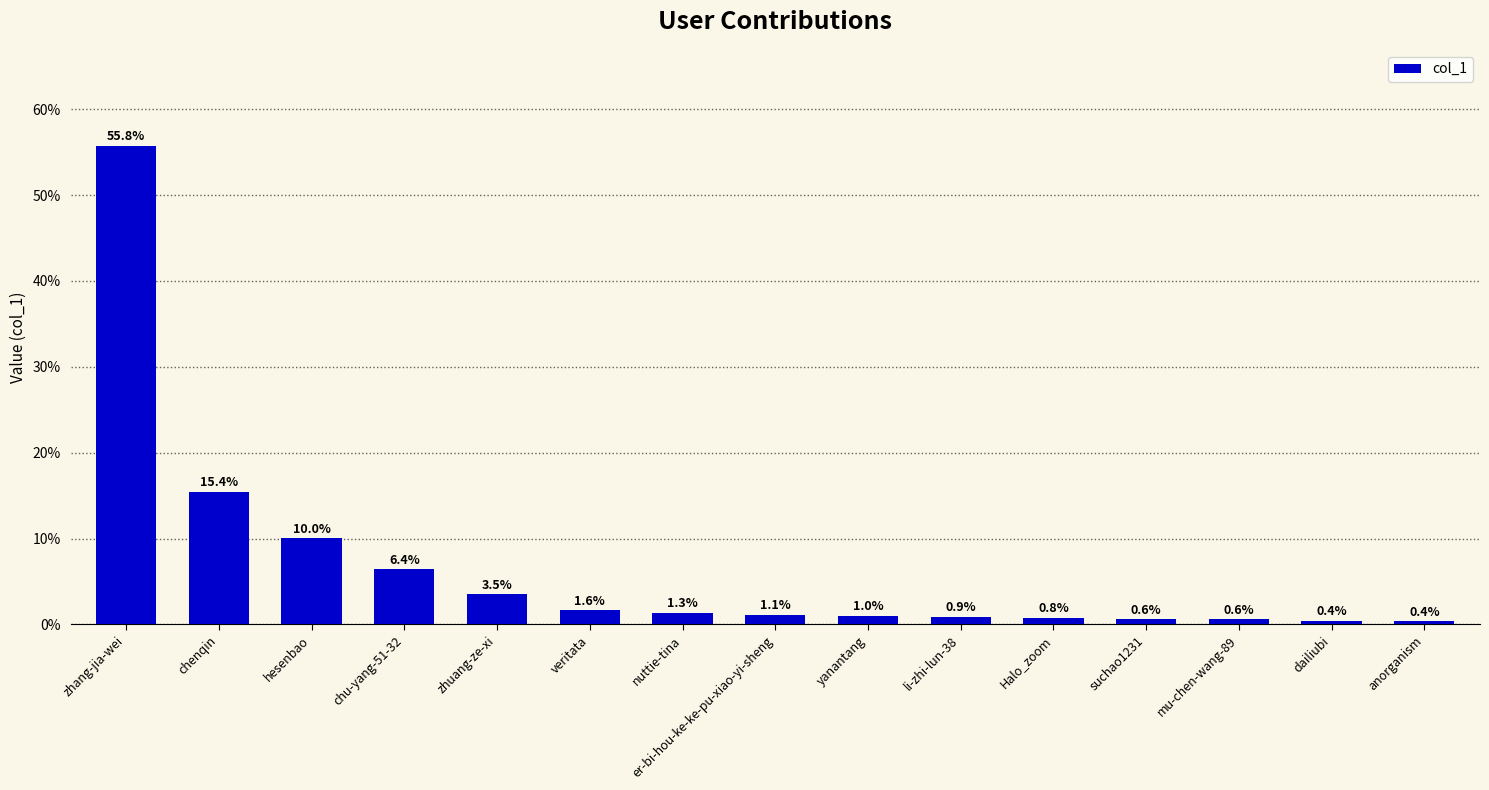

True or false: the data shows 0.4 at dailiubi.

True